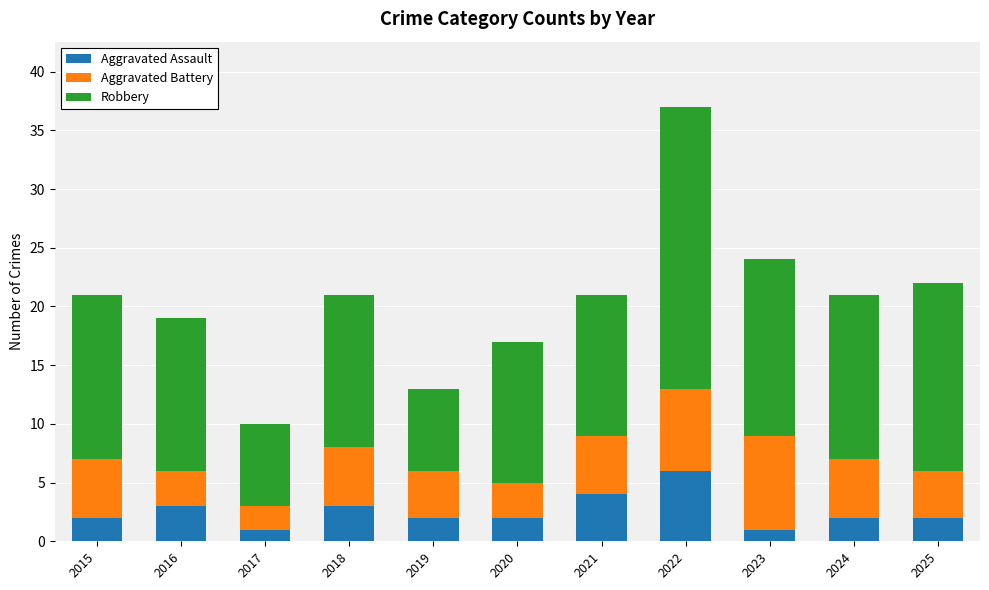

What is the difference between the maximum and minimum values in the Aggravated Assault series?

5